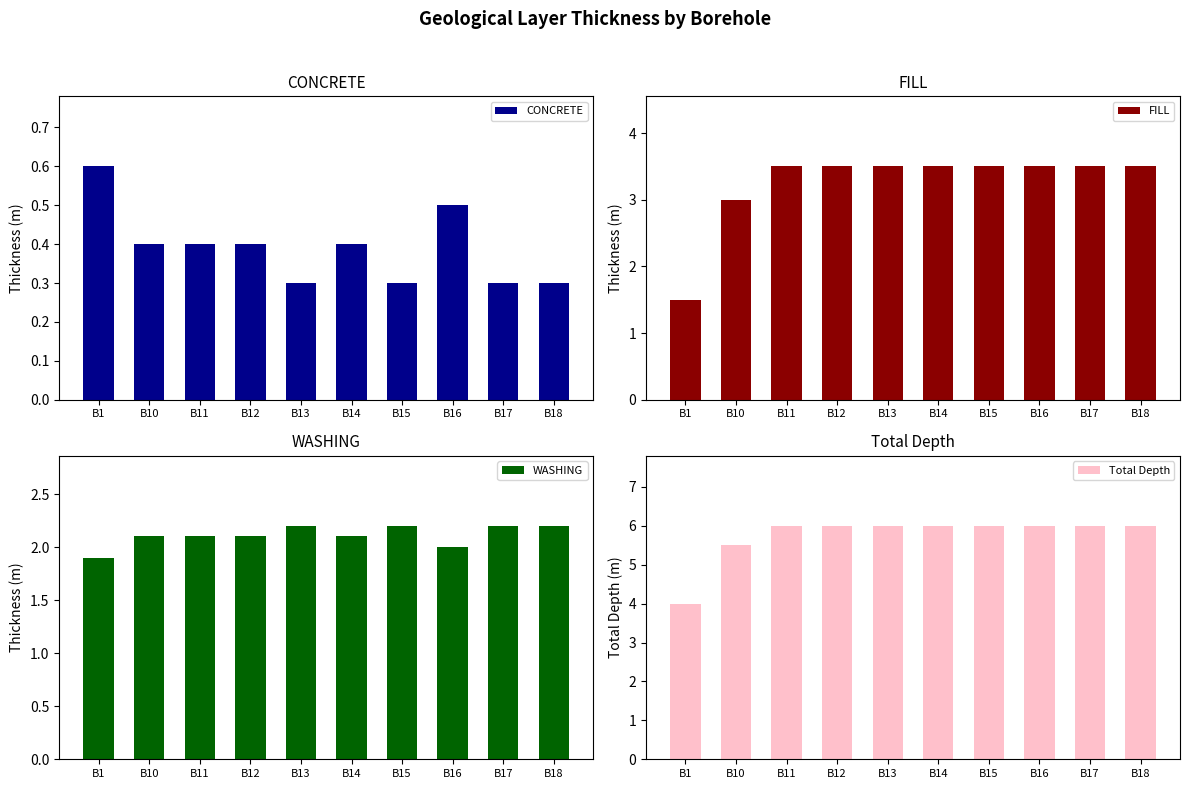

How many categories are shown in the chart?

10